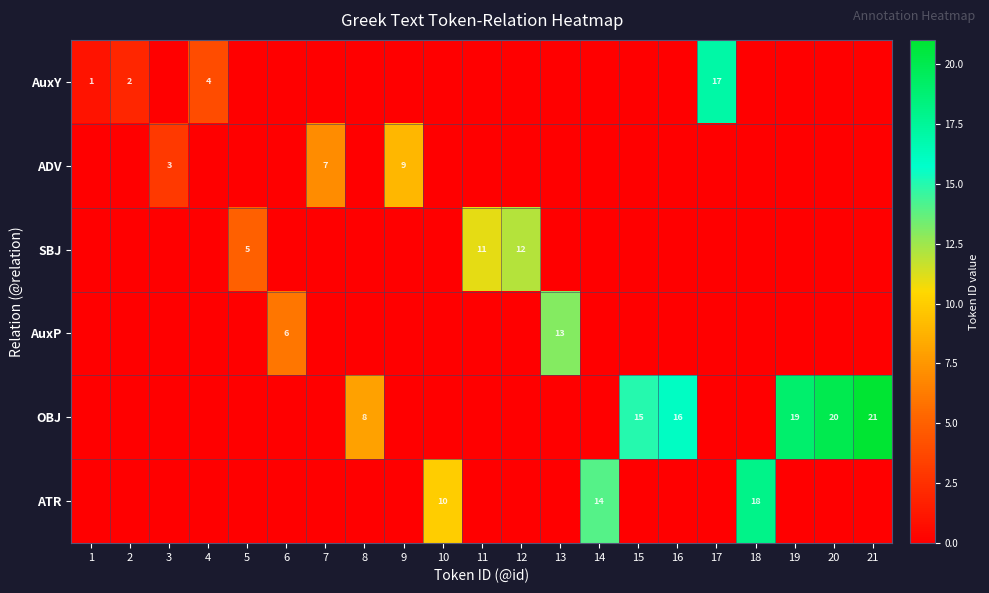

True or false: SBJ has a value of 11 at 11.

True